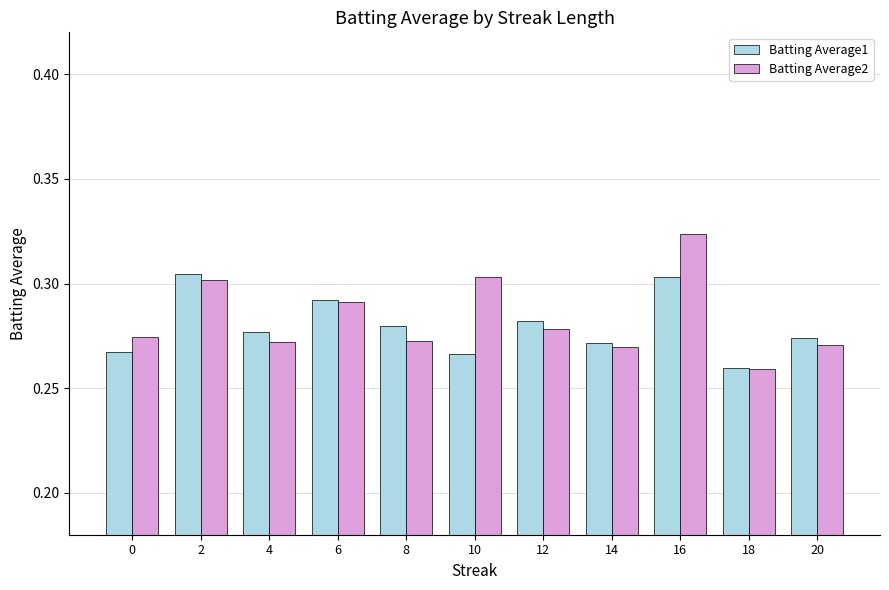

Rank the series by their maximum value, from highest to lowest.

Batting Average2, Batting Average1